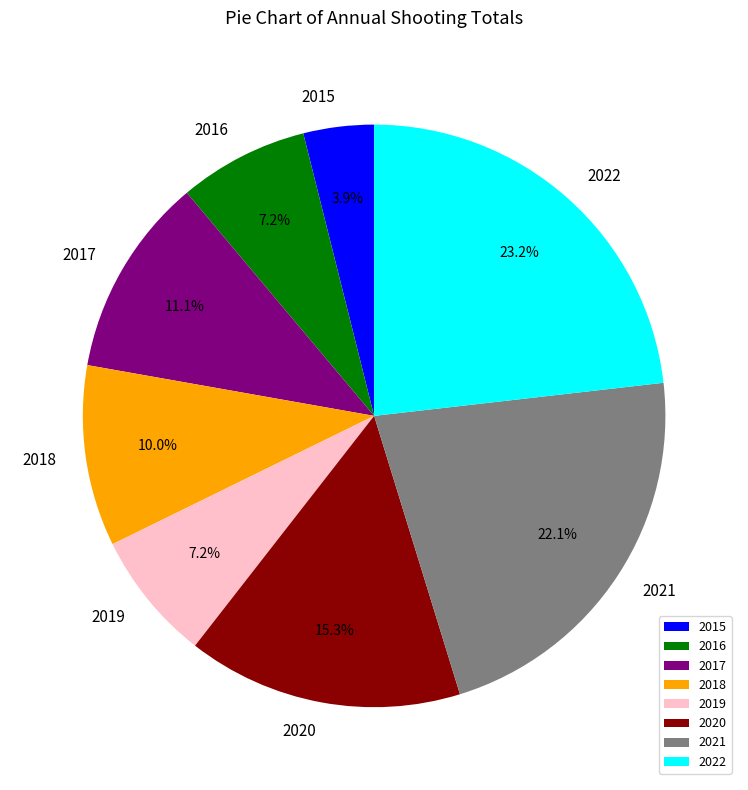

What is the smallest slice in the pie chart?

2015